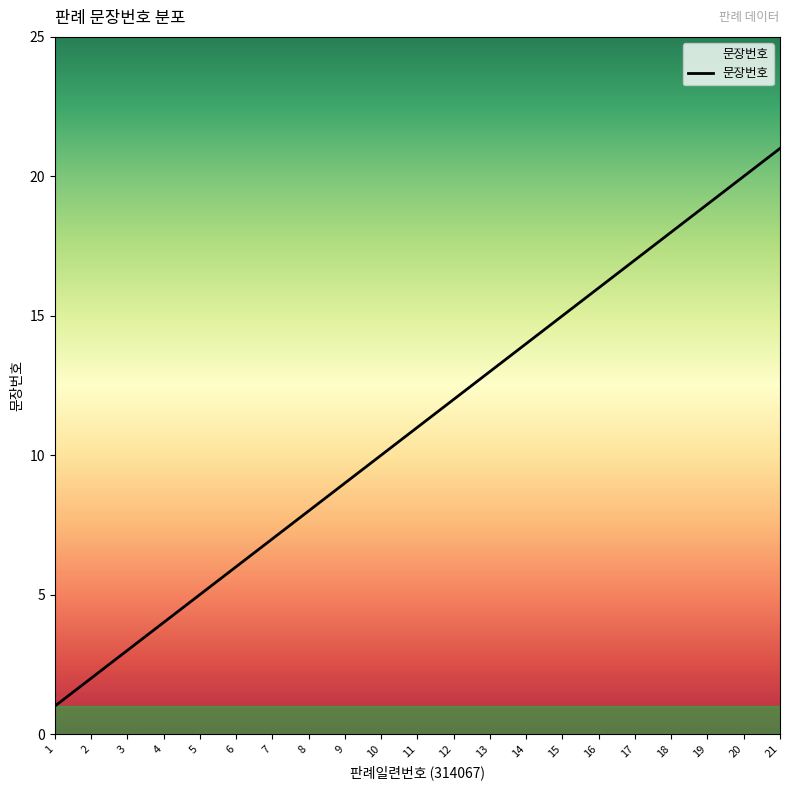

What is the ratio of the value at 17 to the value at 5?

3.4